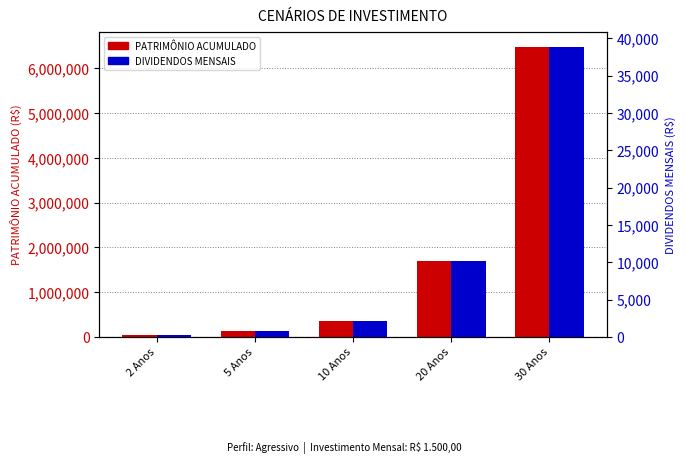

Where is PATRIMÔNIO ACUMULADO nearest to the value 3262047?

20 Anos